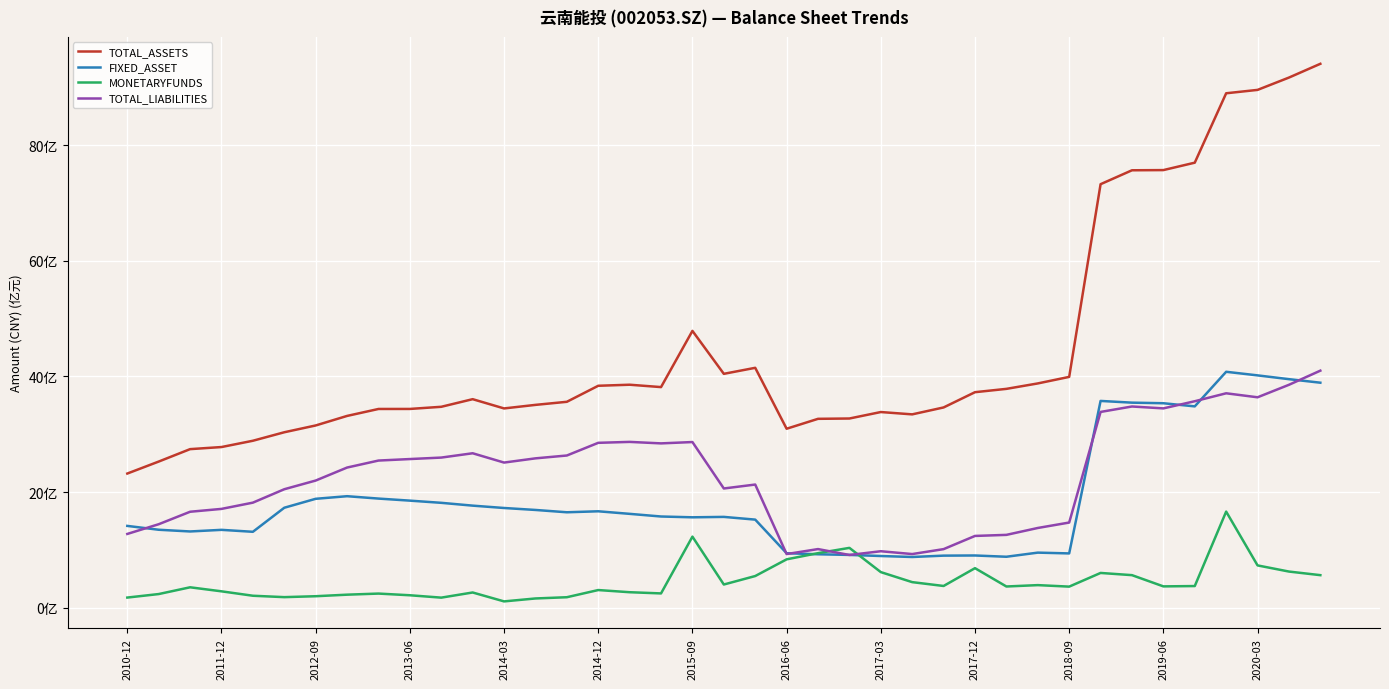

What are all the series names shown in the legend?

TOTAL_ASSETS, FIXED_ASSET, MONETARYFUNDS, TOTAL_LIABILITIES